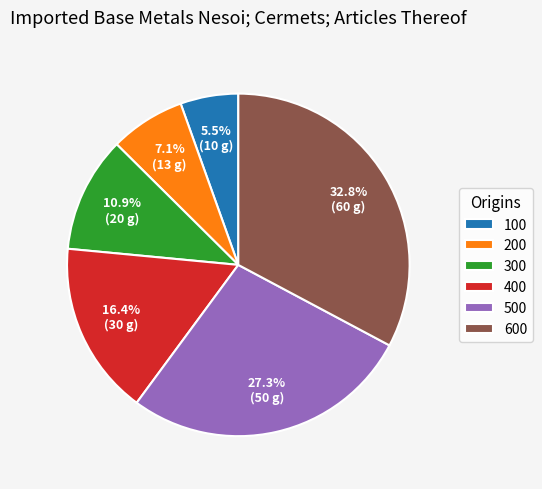

Does 500 account for over 50% of the chart?

No